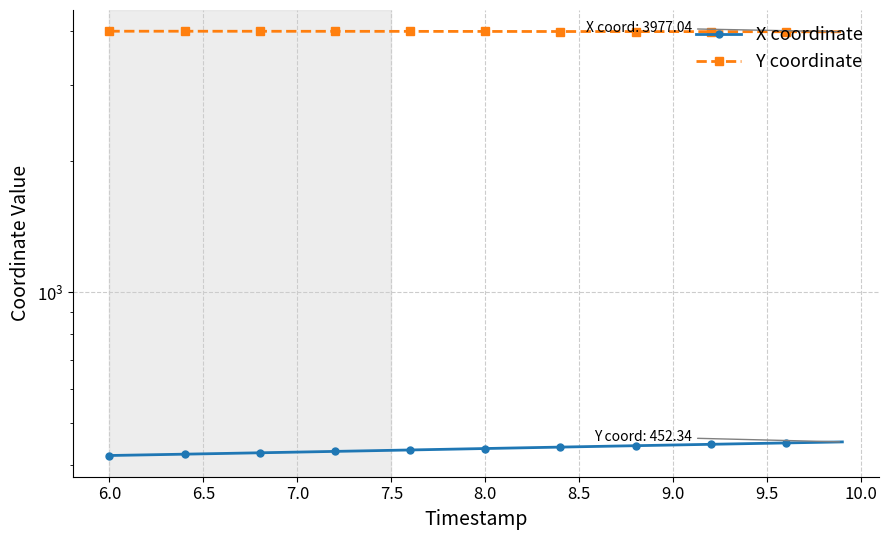

How many data points in Y coordinate are above 3984?

21